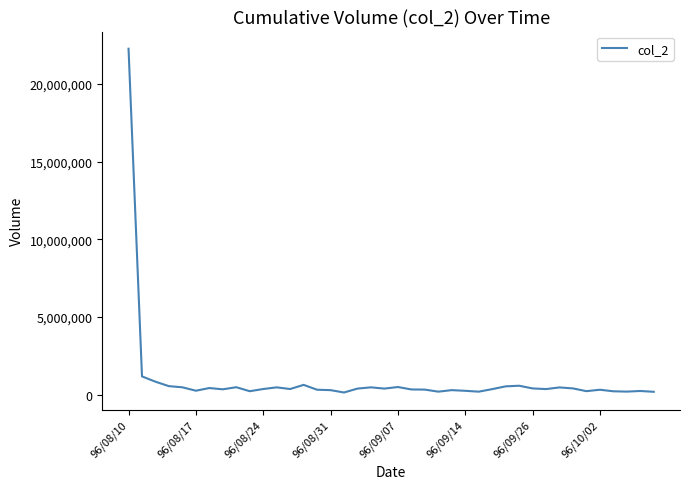

What is the difference between the maximum and minimum values?

22140070